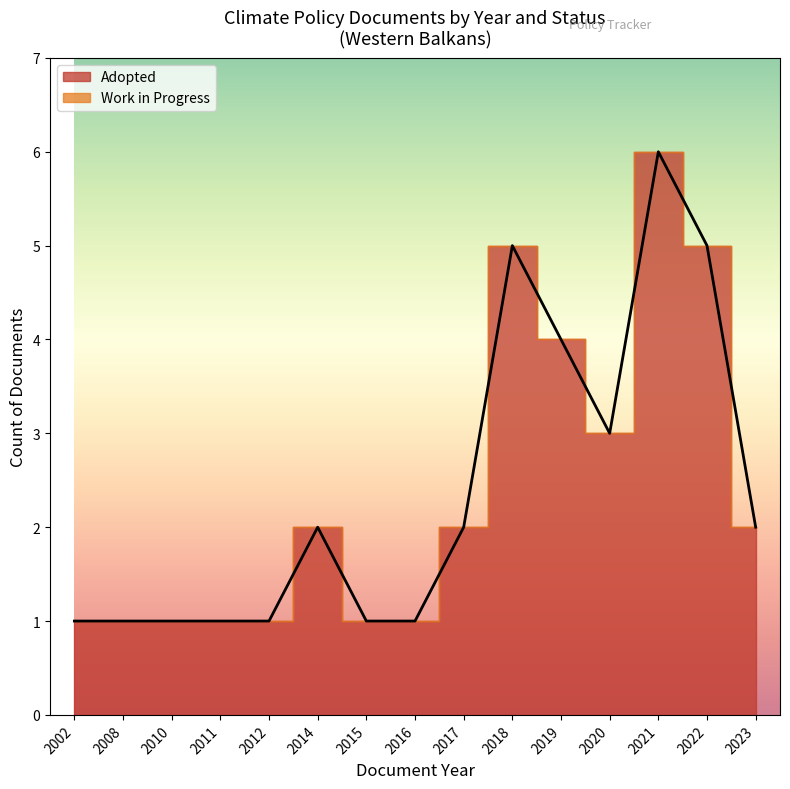

What is the approximate value of Adopted at 2019?

4